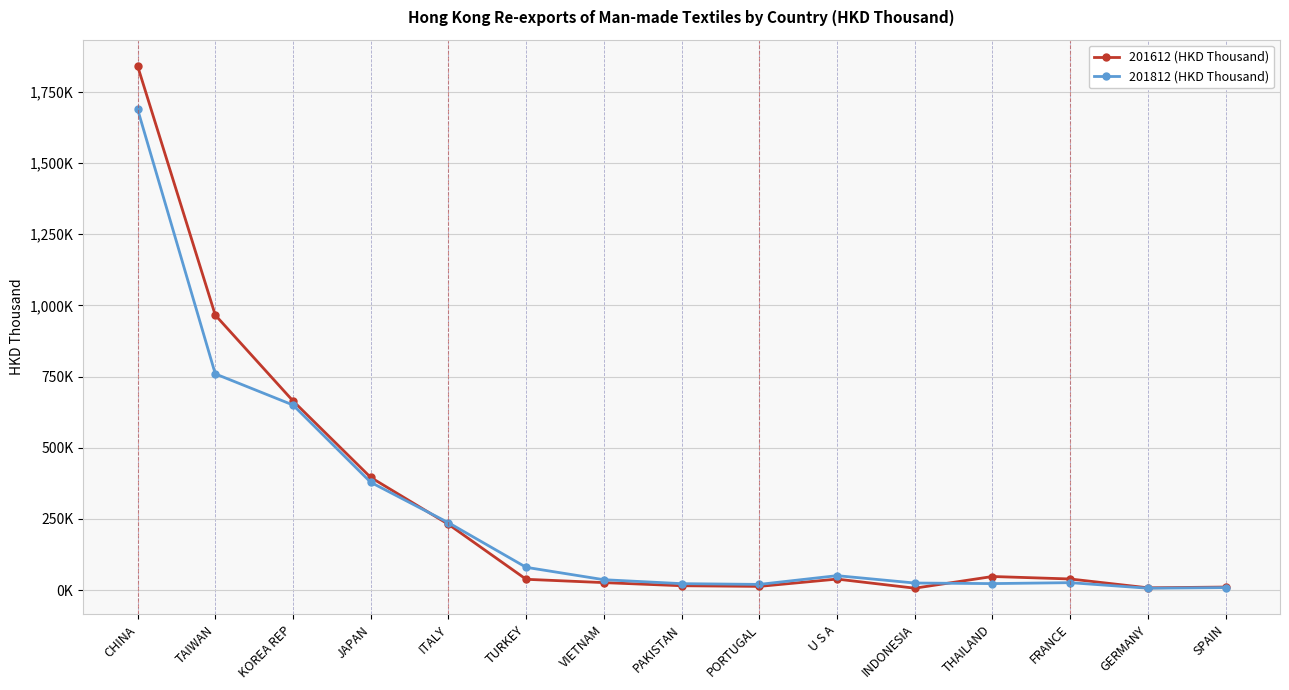

Is this an area chart (filled region under the line)?

No